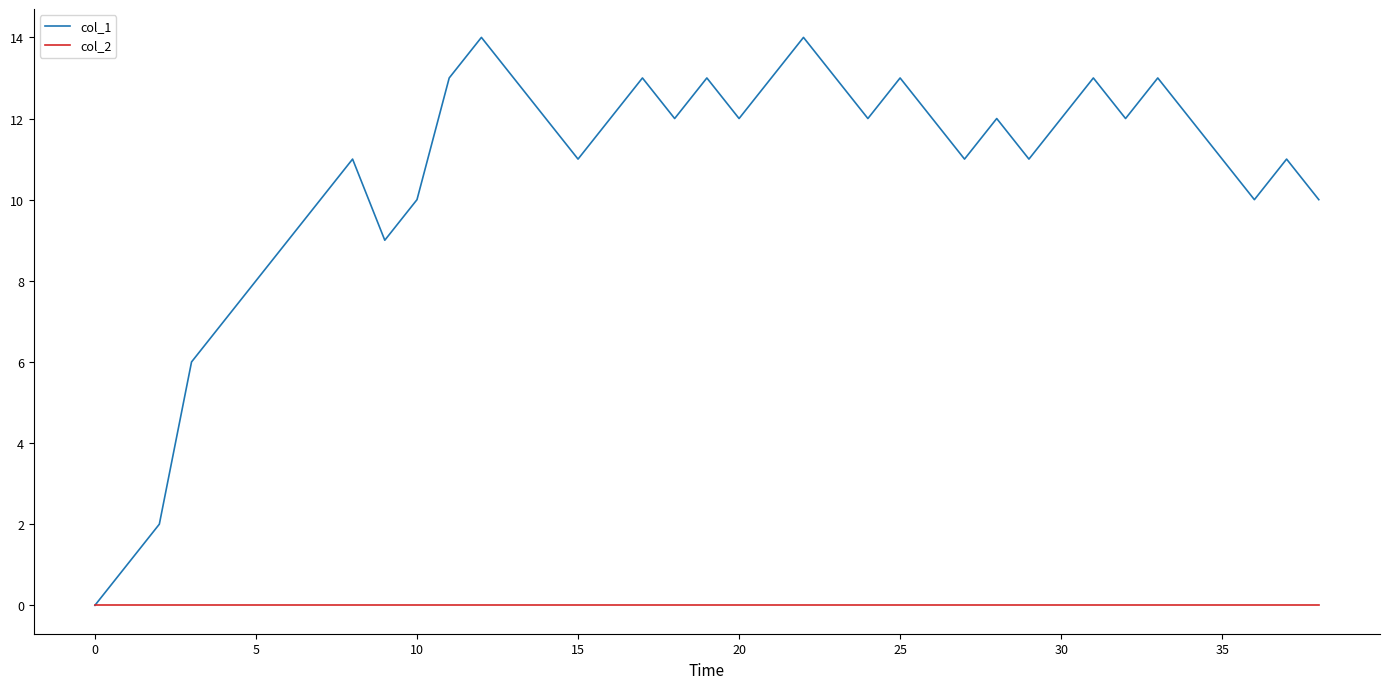

What is the maximum value shown in the chart?

14